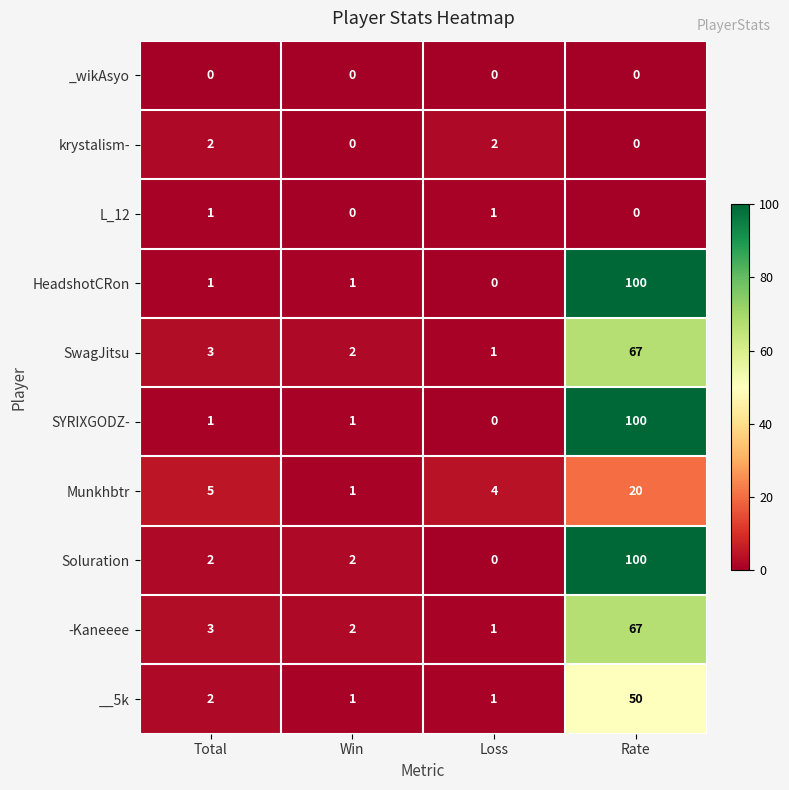

Where is SwagJitsu nearest to the value 34?

Total